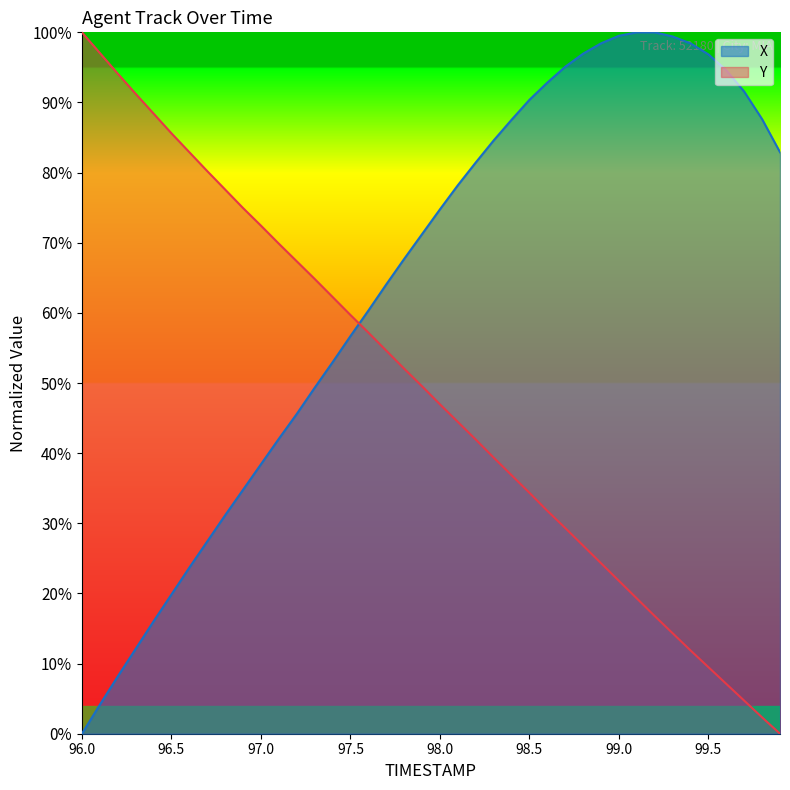

True or false: Y has a value of 47.0 at 98.0.

True